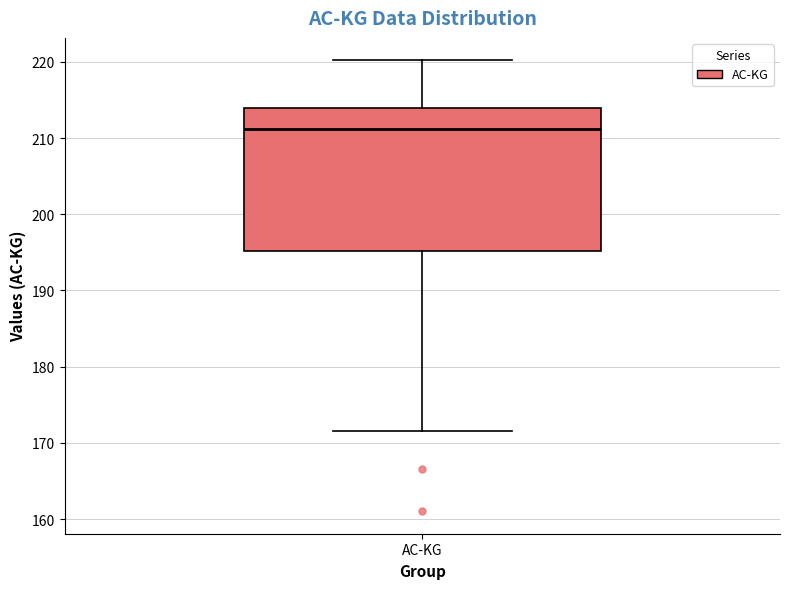

Transcribe this box plot: give where the median line is, the range the box spans, and where the two whiskers end, as read against the y-axis. The values are not printed on the chart, so give them approximately, as read against the axis.

median 211, box 195 to 214, whiskers 172 to 220